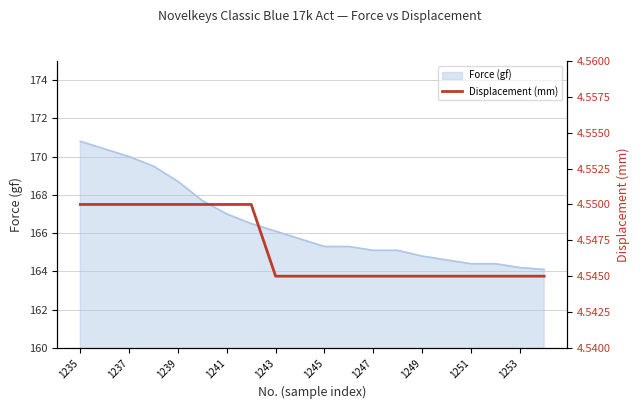

Which category has the highest value in the Force (gf) series?

1235